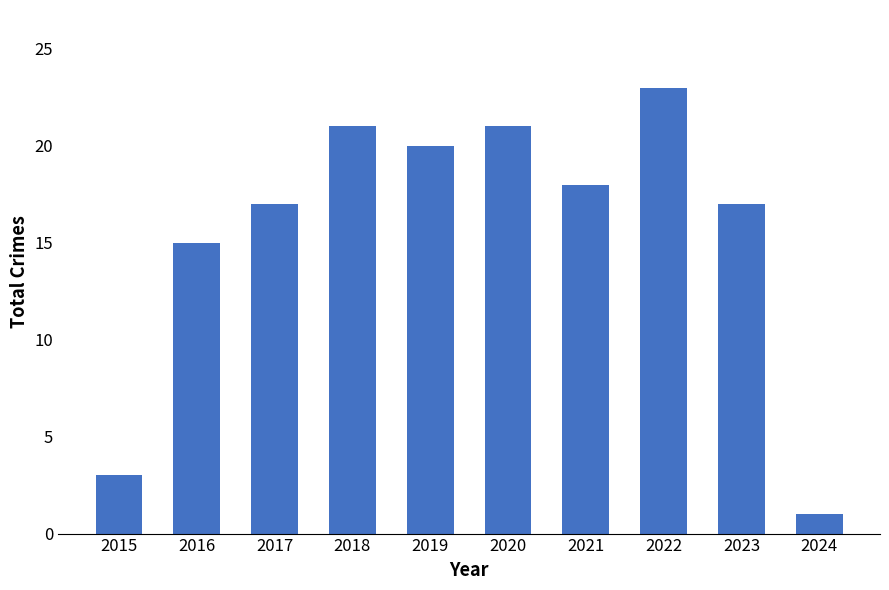

Reading left to right, what are all the values shown in this chart?

2015=3	2016=15	2017=17	2018=21	2019=20	2020=21	2021=18	2022=23	2023=17	2024=1